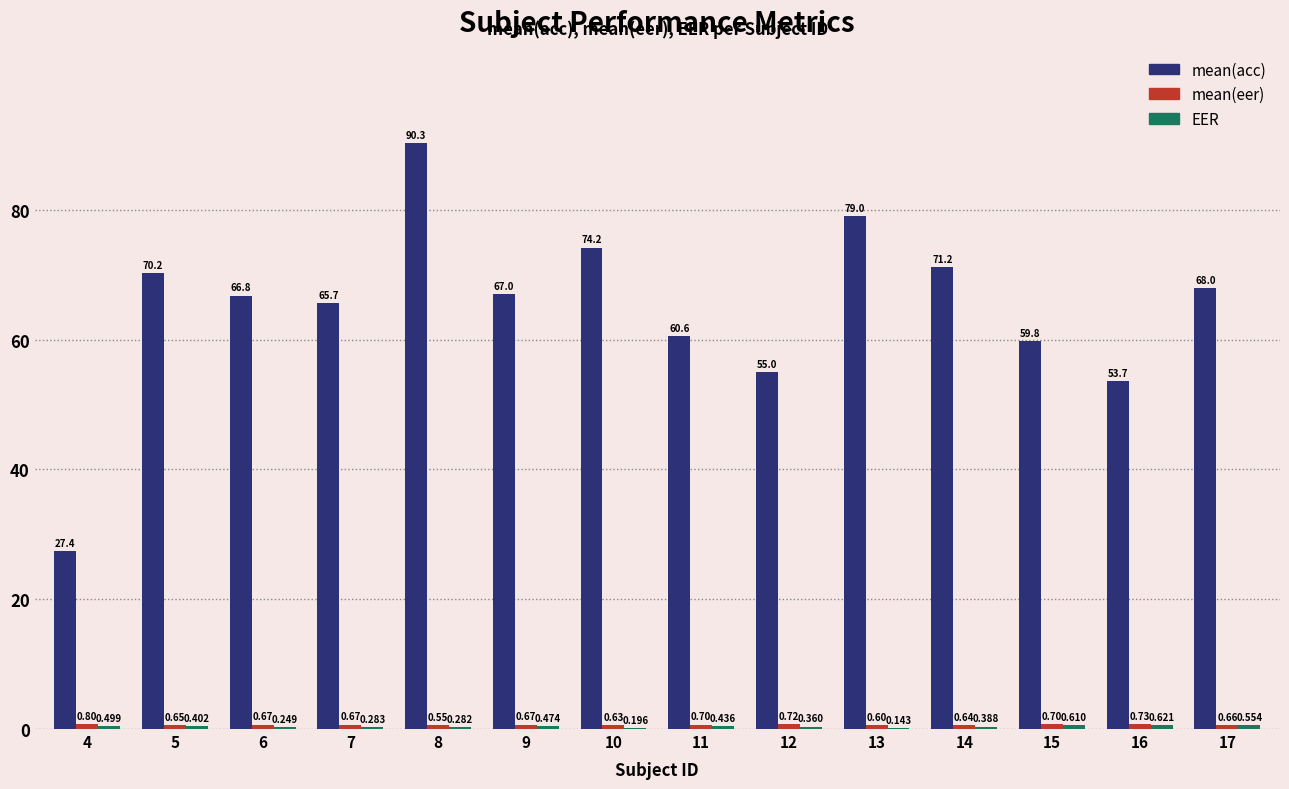

Between 6 and 14, which series saw the biggest shift?

mean(acc)